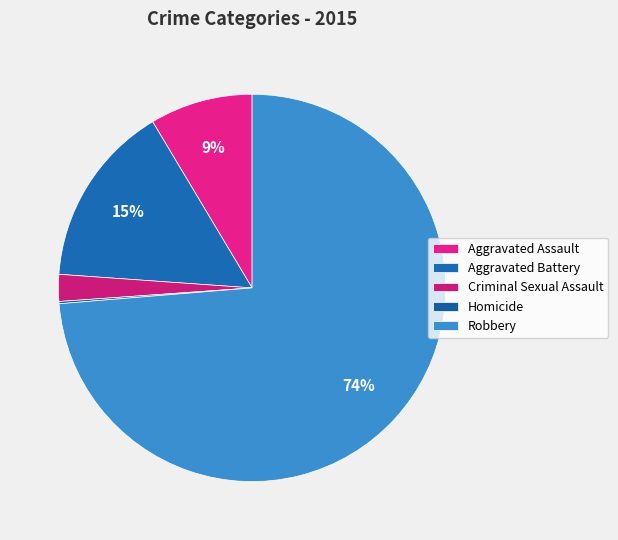

Do Aggravated Battery and Robbery together represent more than half of the pie?

Yes